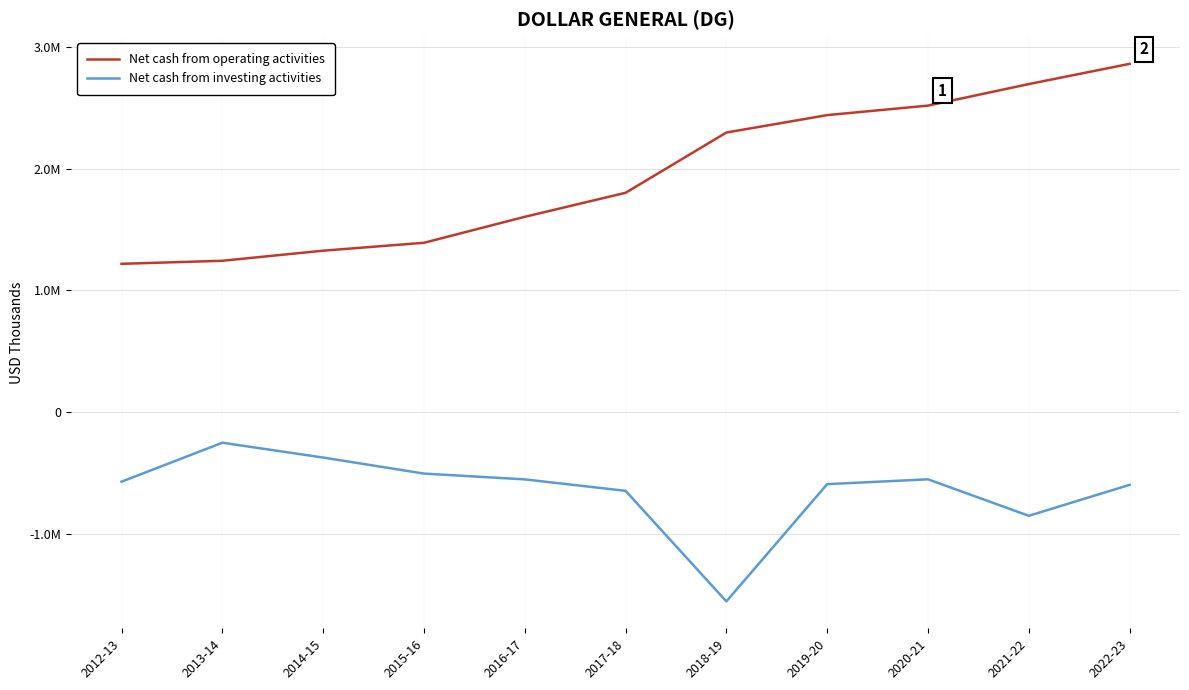

Reading left to right, transcribe all the data shown in this chart.

Net cash from operating activities: 2012-13=1219104	2013-14=1244055	2014-15=1326891	2015-16=1391686	2016-17=1605041	2017-18=1802108	2018-19=2296922	2019-20=2440072	2020-21=2517987	2021-22=2694843	2022-23=2861025
Net cash from investing activities: 2012-13=-569836	2013-14=-249978	2014-15=-371699	2015-16=-503383	2016-17=-550936	2017-18=-645028	2018-19=-1552935	2019-20=-590012	2020-21=-550396	2021-22=-849963	2022-23=-595850